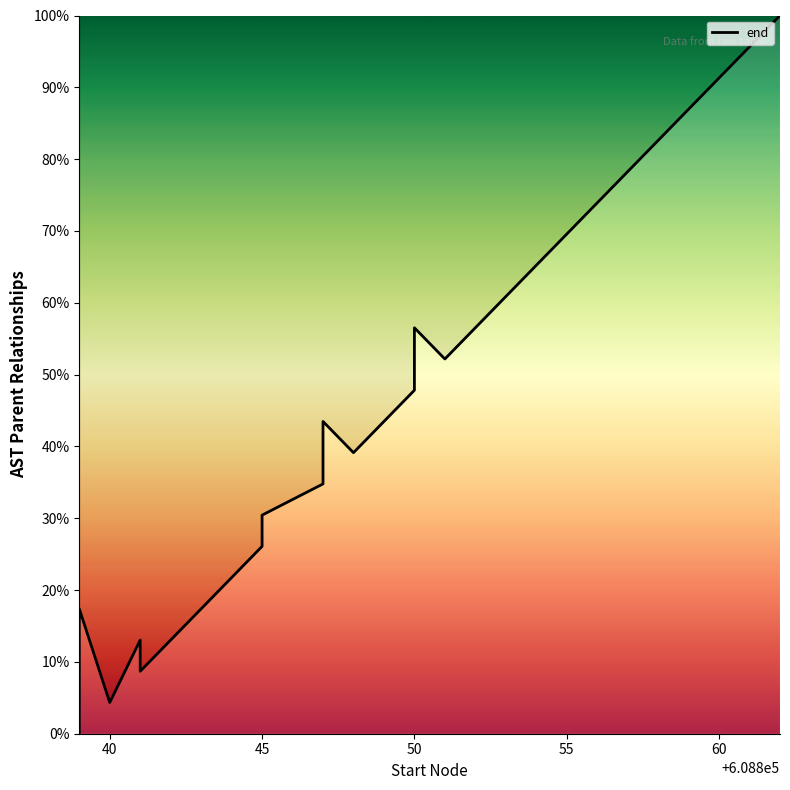

What position from the right is 45?

18